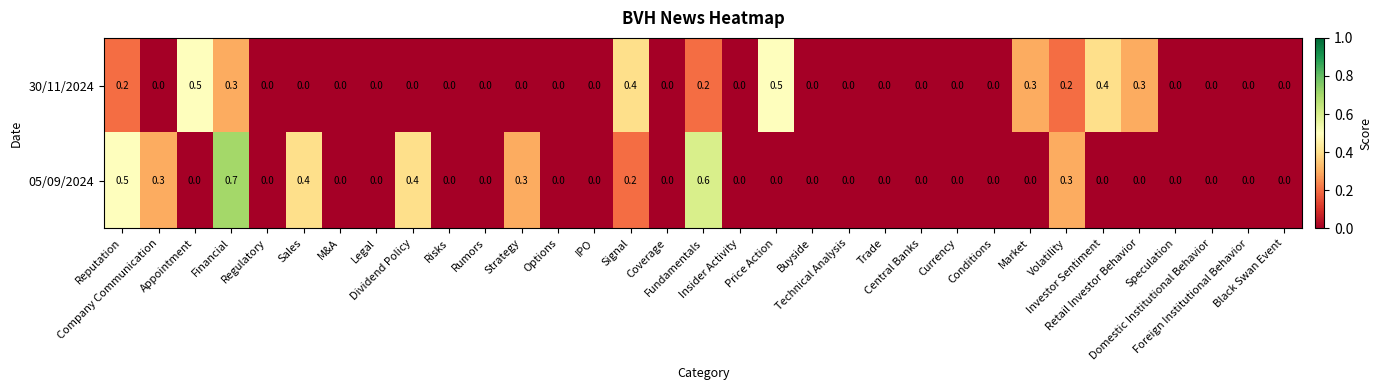

What is the difference between the highest and lowest values at Financial?

0.4